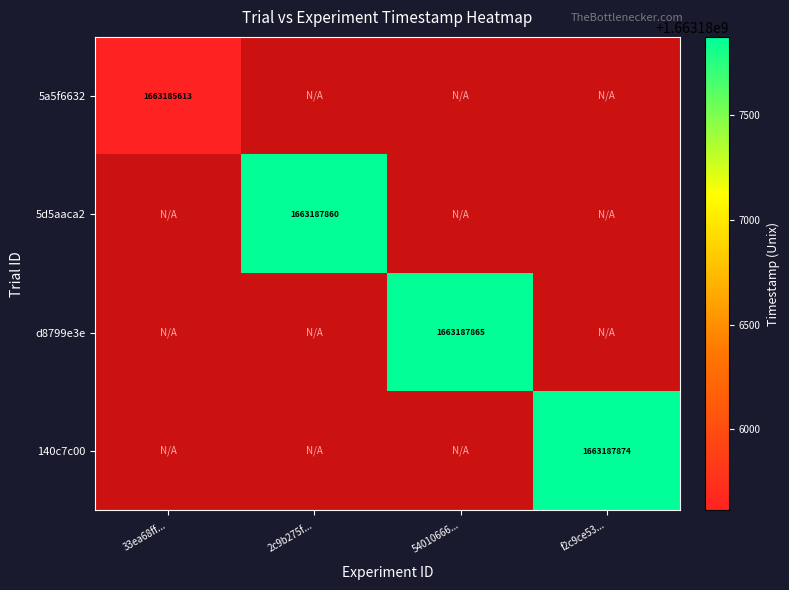

True or false: 5a5f6632 has a value of 1663185613 at 33ea68ff....

True